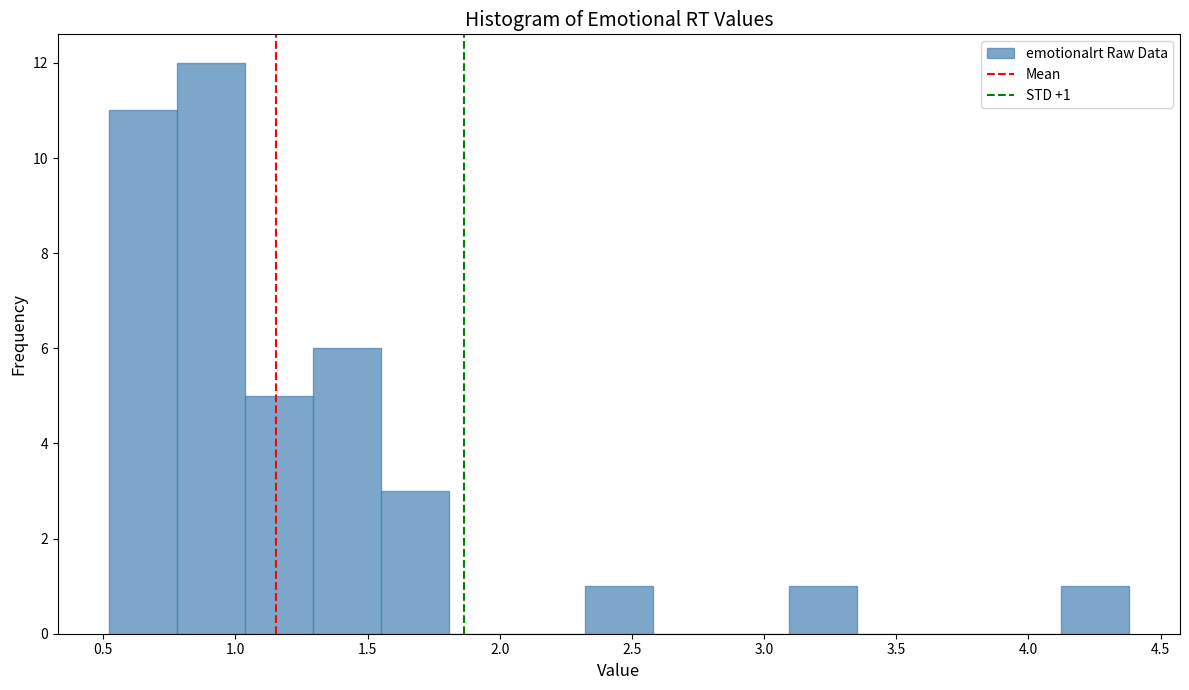

Which range on the x-axis has the tallest bar?

0.80 to 1.05